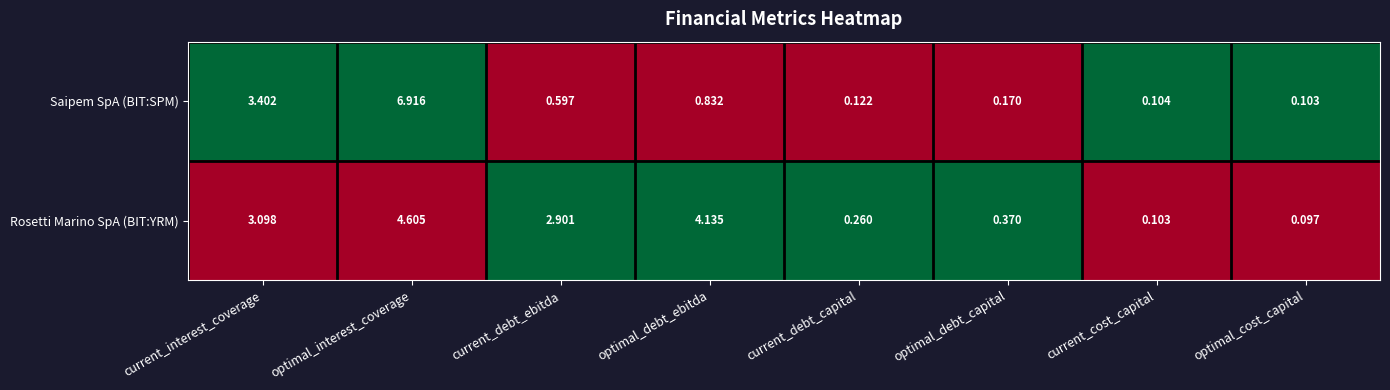

Which series has the largest range (max minus min)?

Saipem SpA (BIT:SPM)